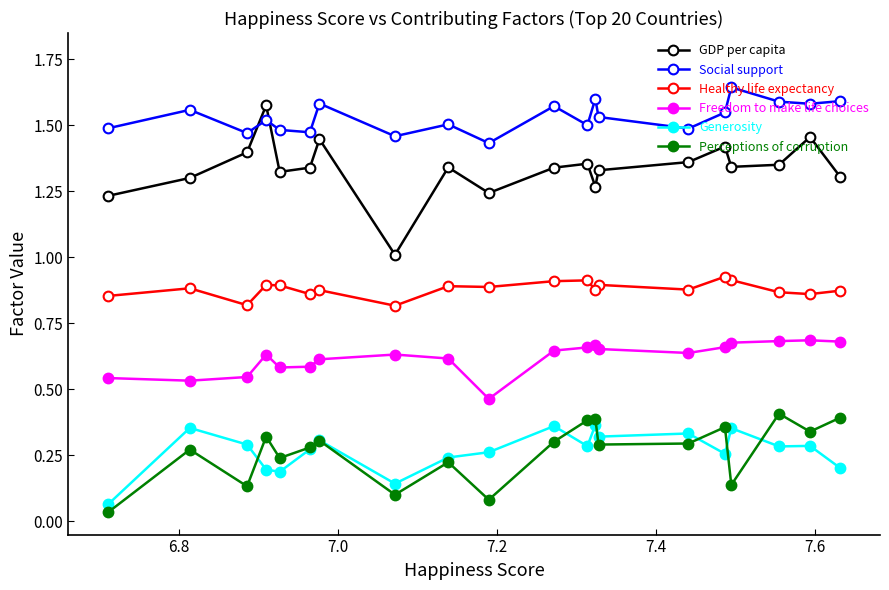

Which series has the widest spread of values?

GDP per capita